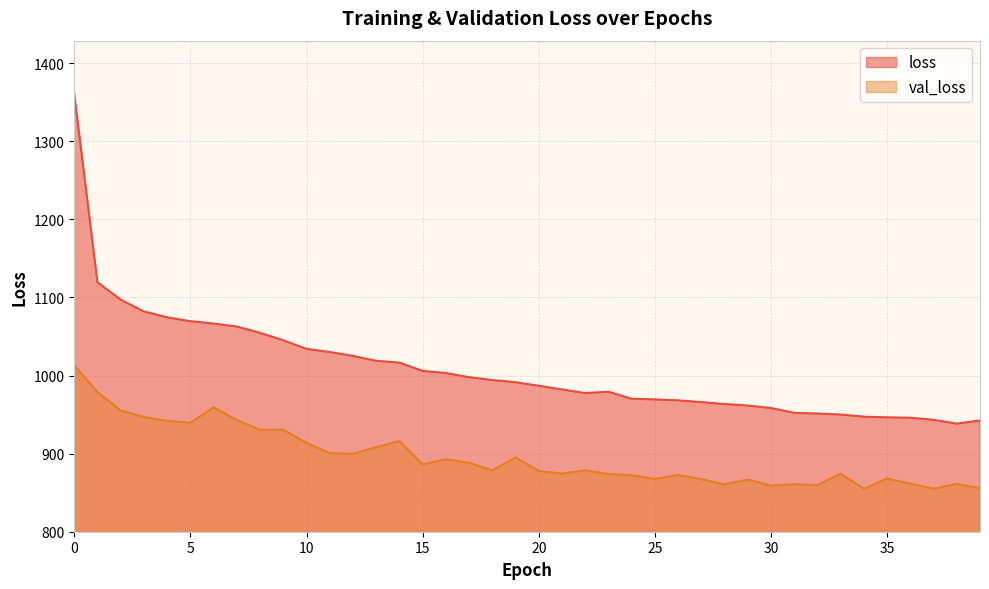

What is the sum of the val_loss values at 0 and 1?

1991.7